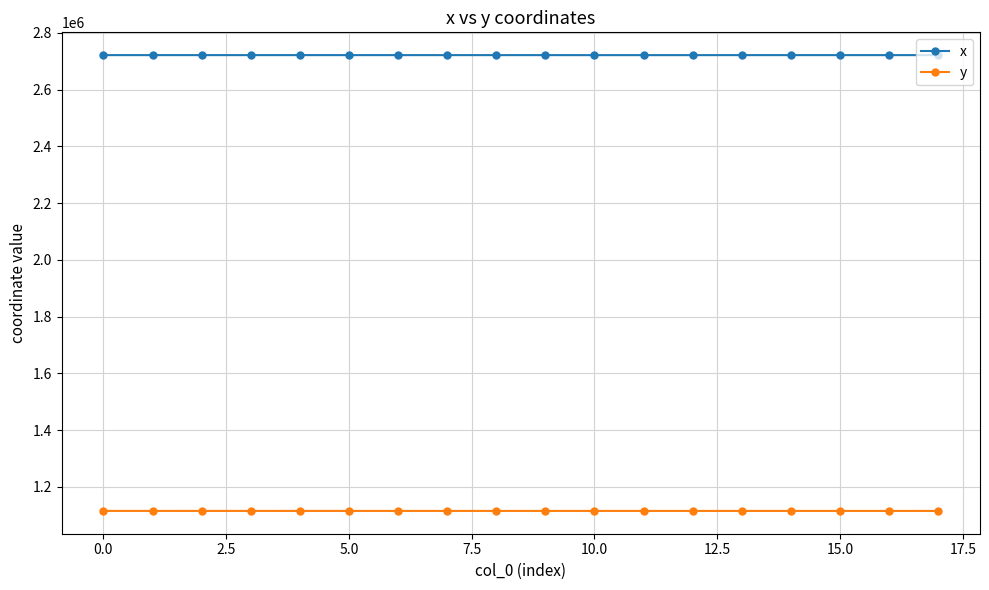

What are all the series names shown in the legend?

x, y